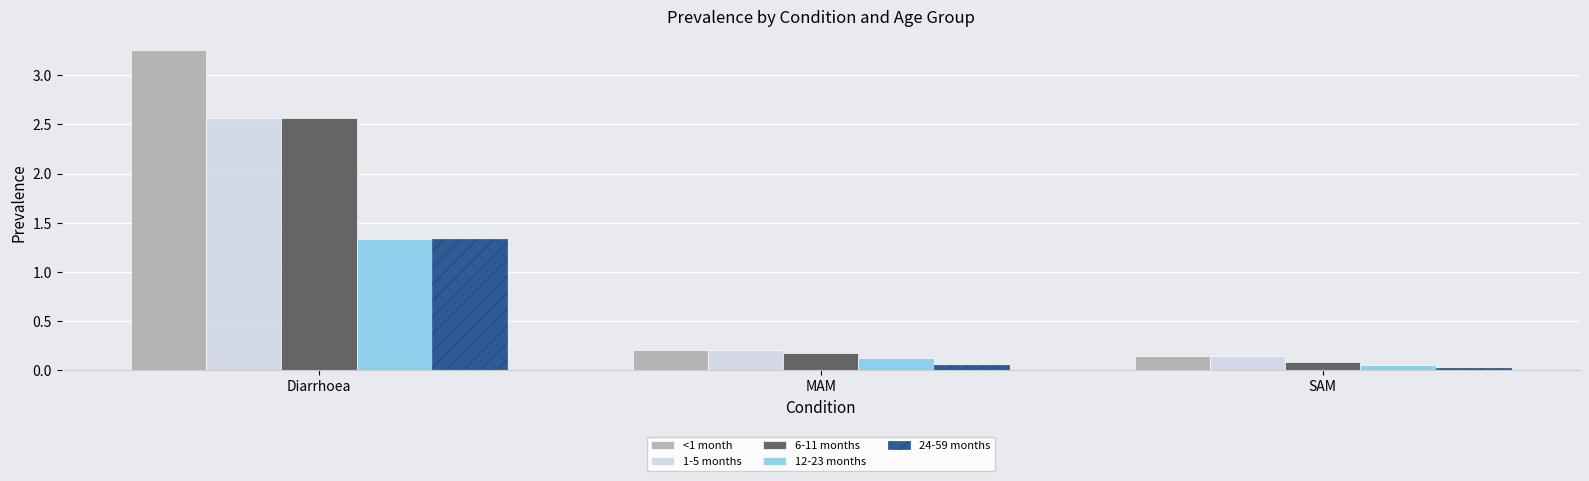

True or false: <1 month has a value of 4.3 at Diarrhoea.

False